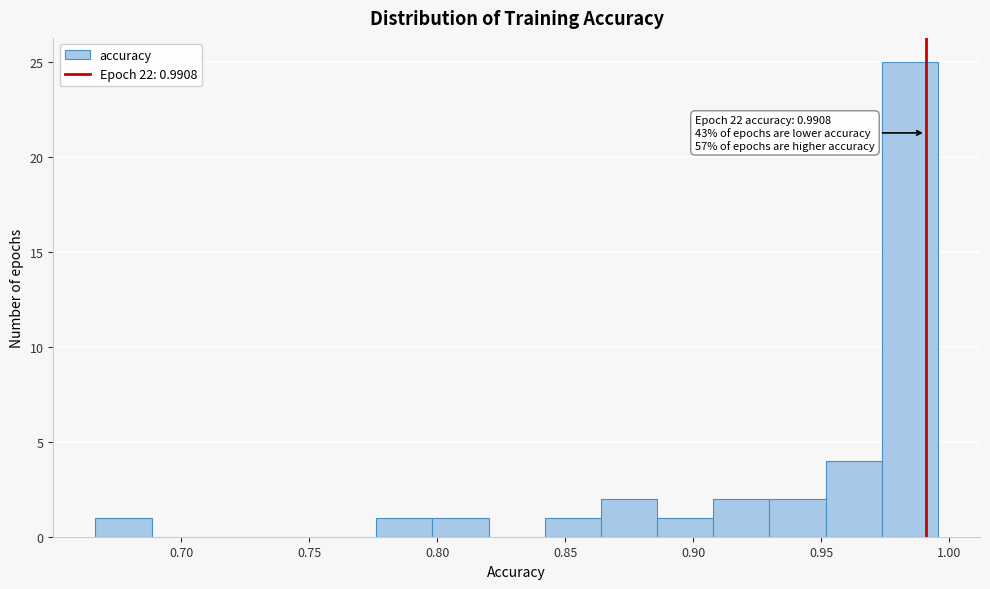

Which range on the x-axis has the tallest bar?

0.975 to 0.995